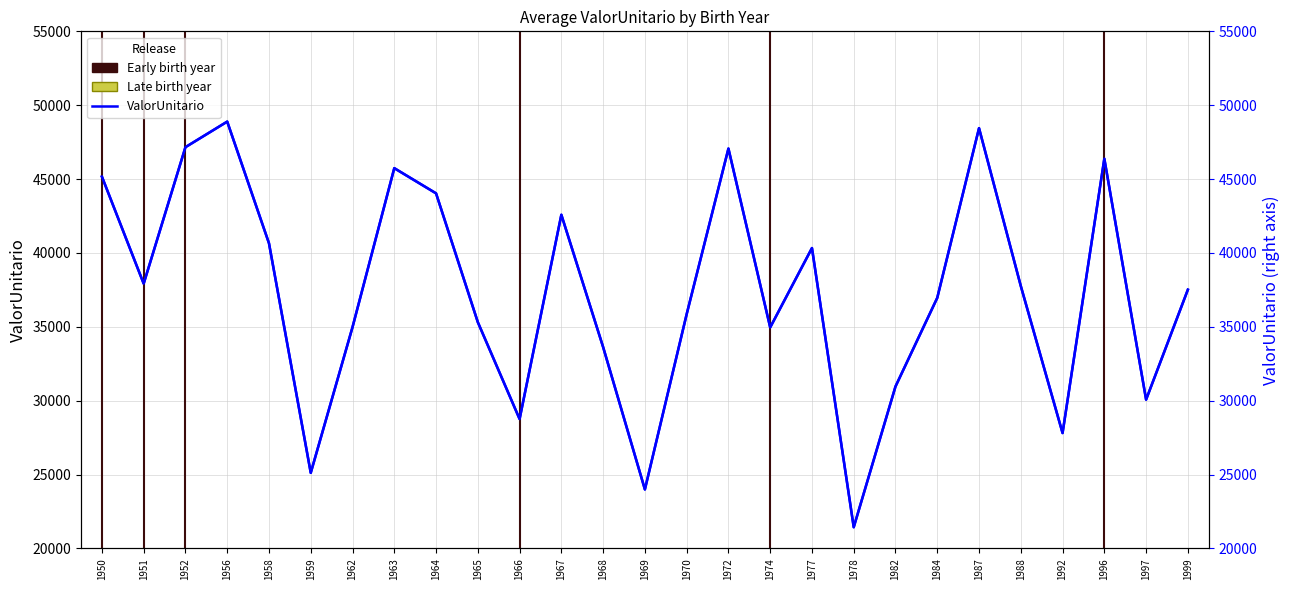

How many categories are shown in the chart?

27